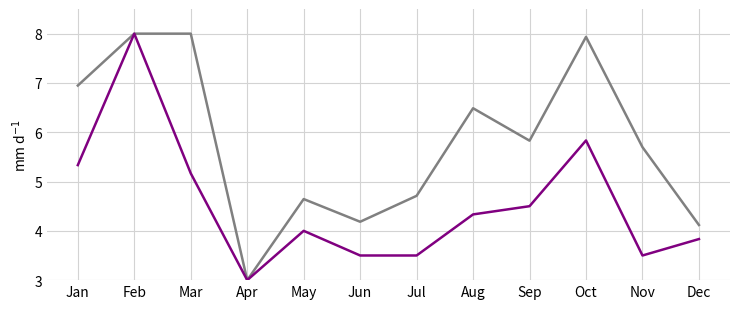

What is the minimum value shown in the chart?

3.0